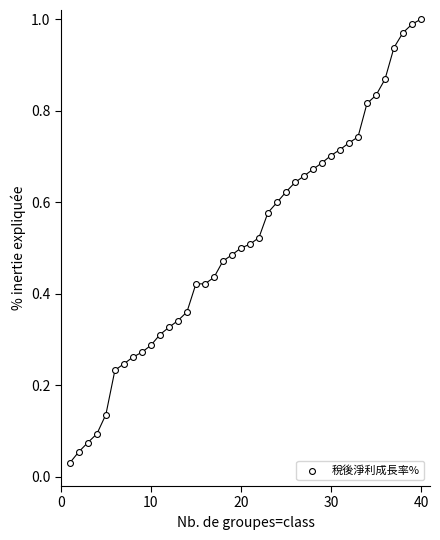

What is the range of X values (max minus min)?

39.0